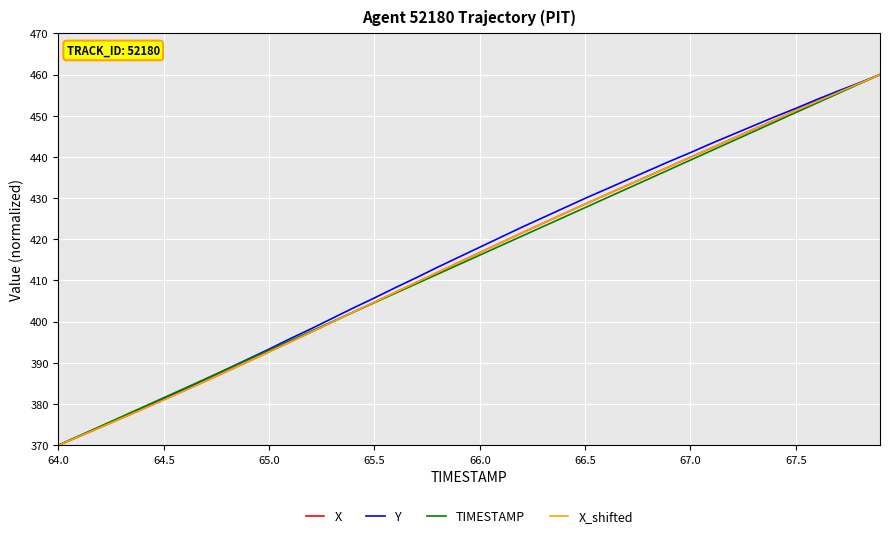

How many times do TIMESTAMP and Y cross each other?

1